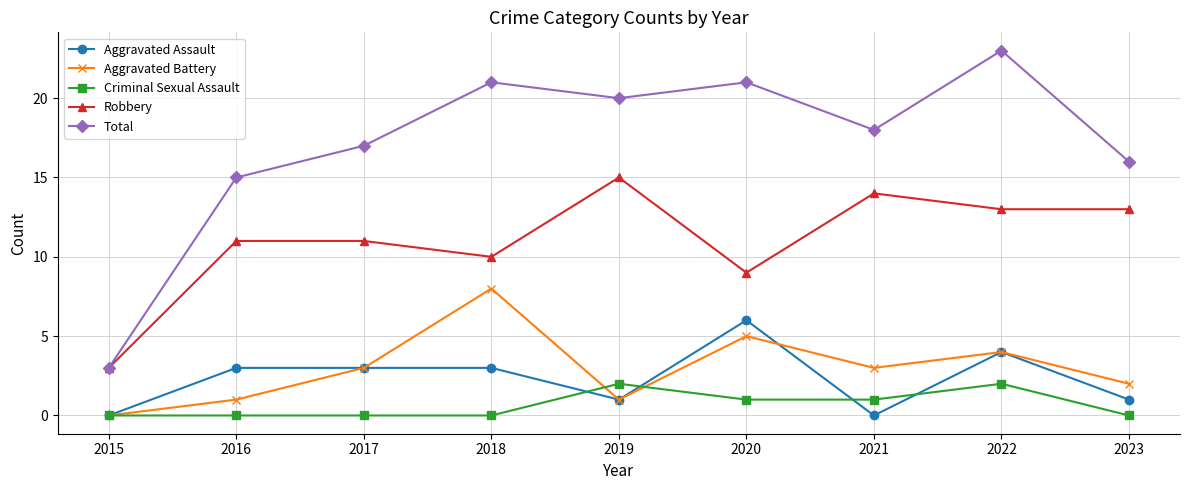

At how many categories does at least one series exceed 19?

4